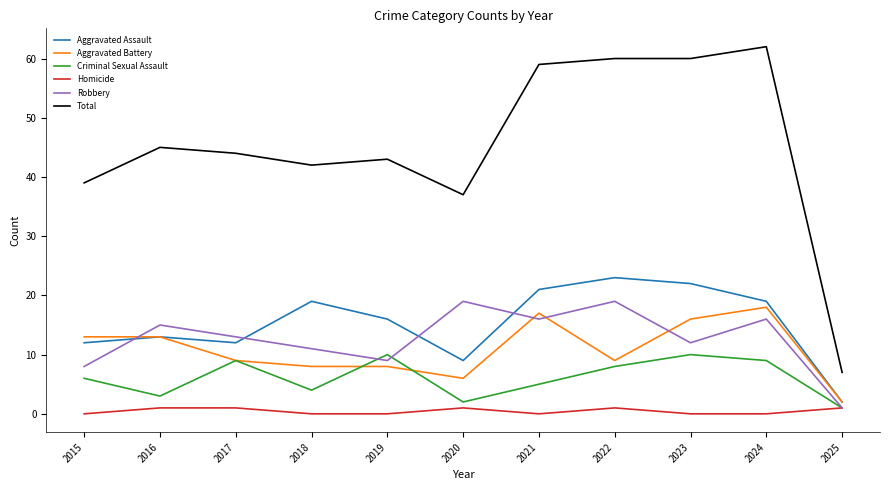

What is the total value across all series at 2018?

84